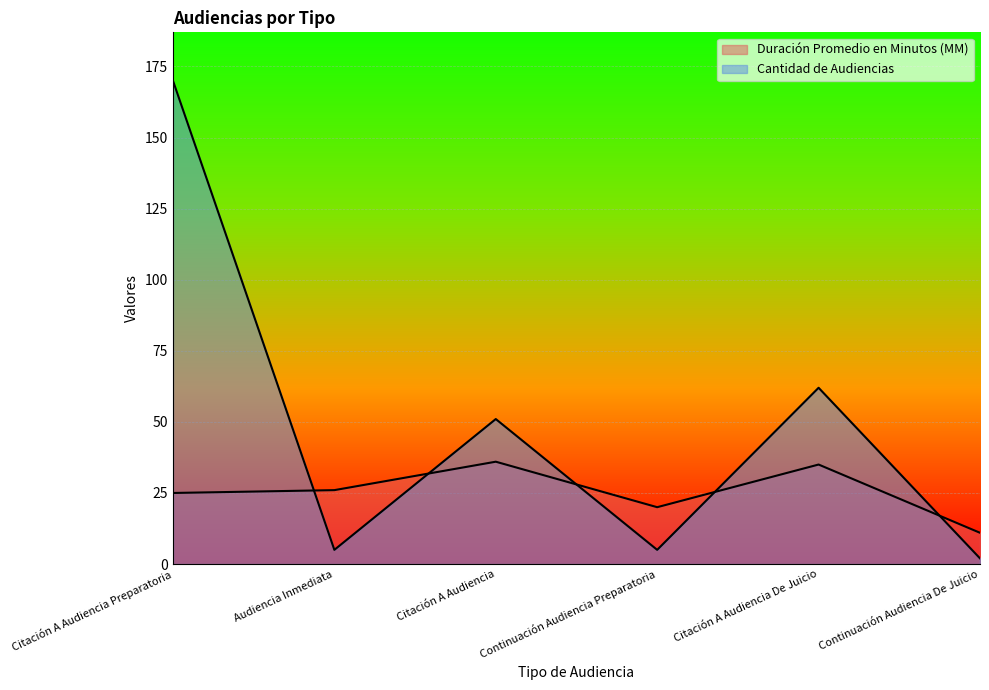

What value does the Cantidad de Audiencias series have at Citación A Audiencia Preparatoria, to the nearest 10?

170